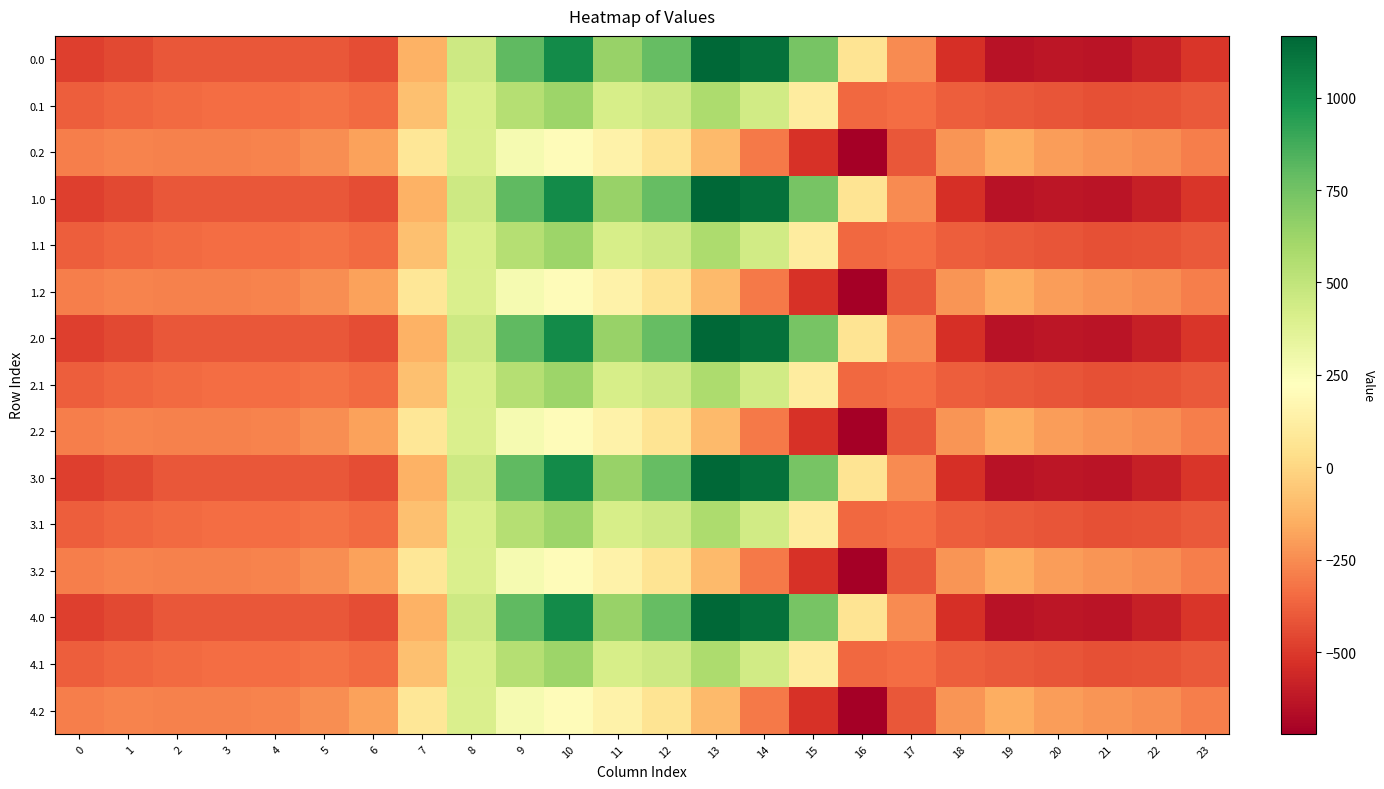

What is the greatest value displayed?

1167.2